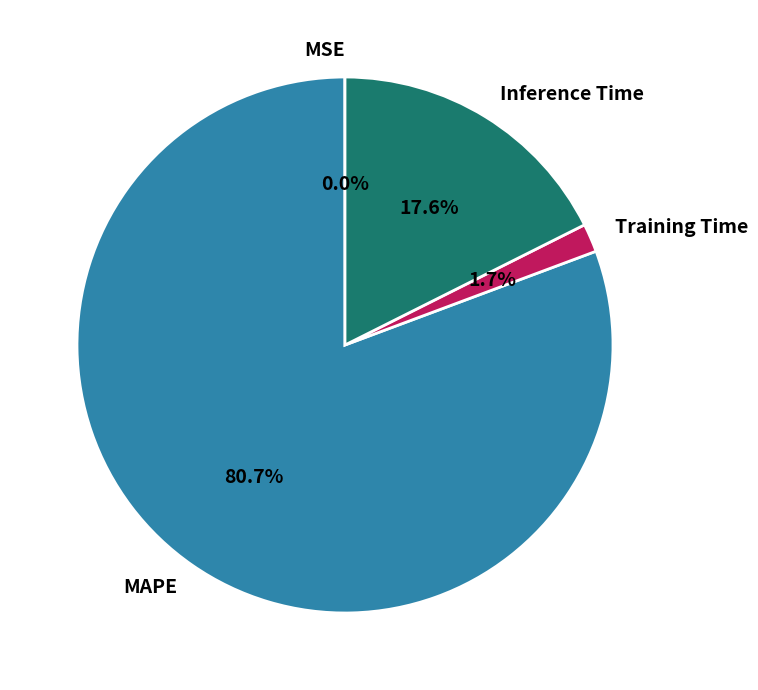

Between MAPE and Inference Time, which is larger?

MAPE